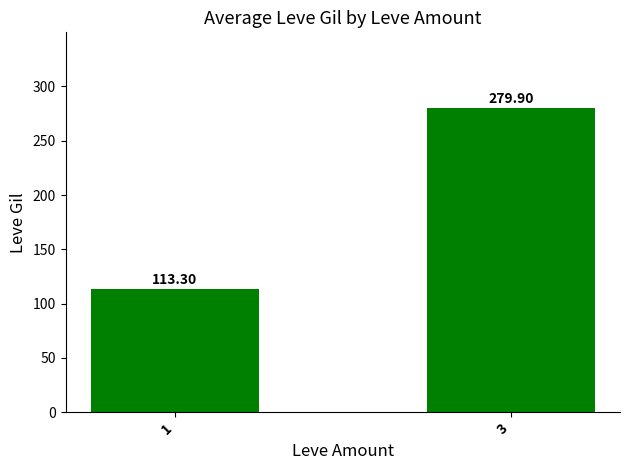

Reading left to right, transcribe all the data shown in this chart.

1=113.3	3=279.9